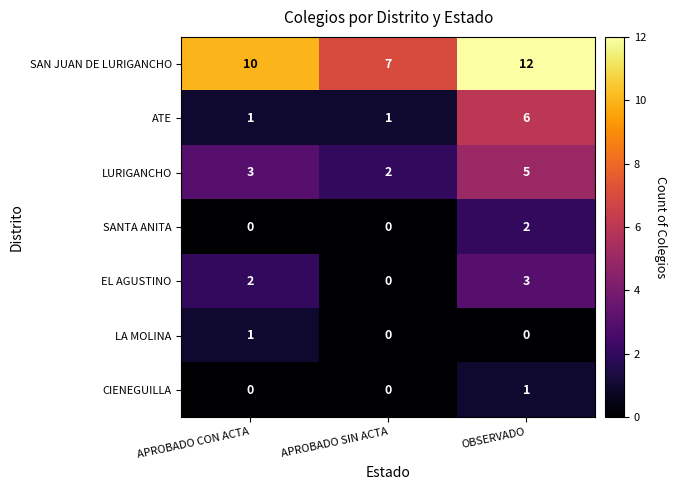

List the labels in order of LURIGANCHO value, largest first.

OBSERVADO, APROBADO CON ACTA, APROBADO SIN ACTA